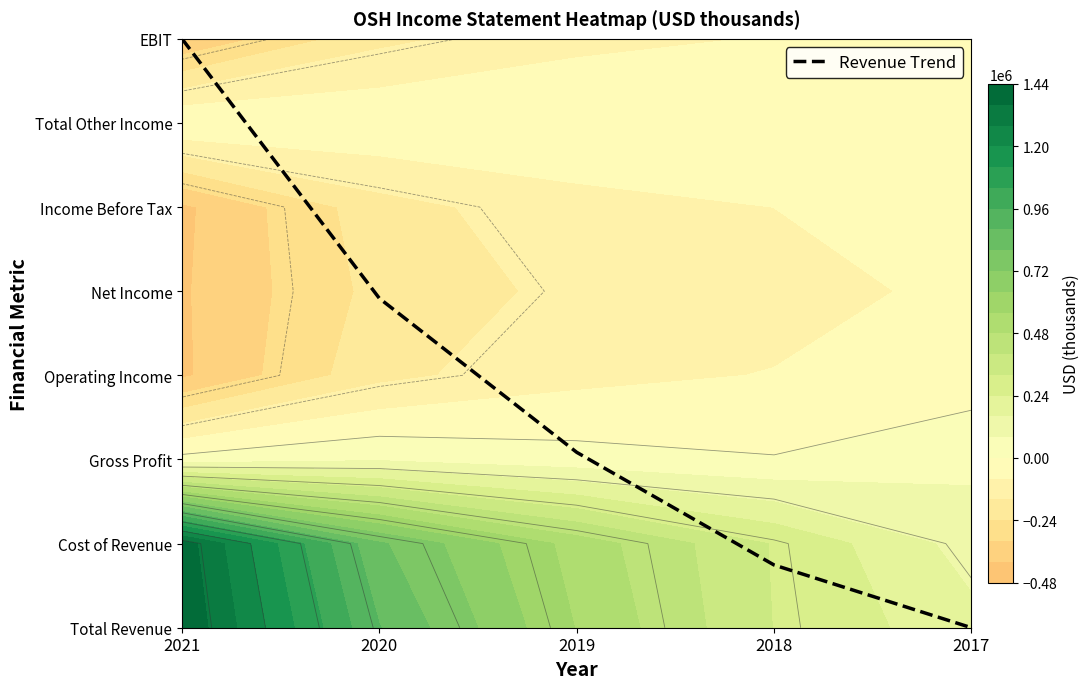

What is the difference between the maximum and second lowest values?

6.3